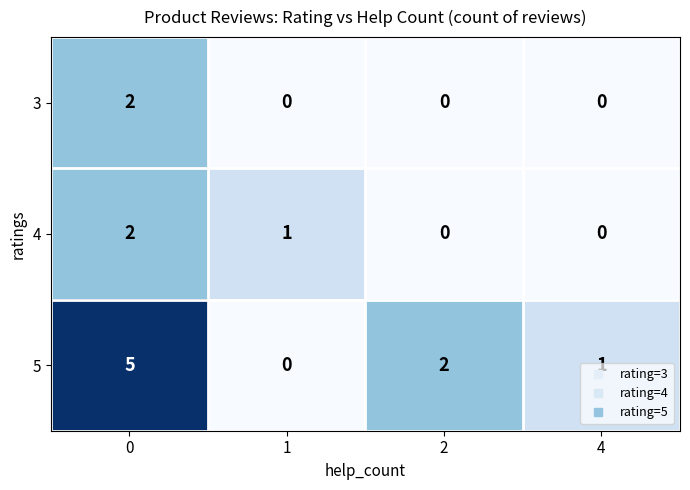

What is the sum of all 5 values?

8